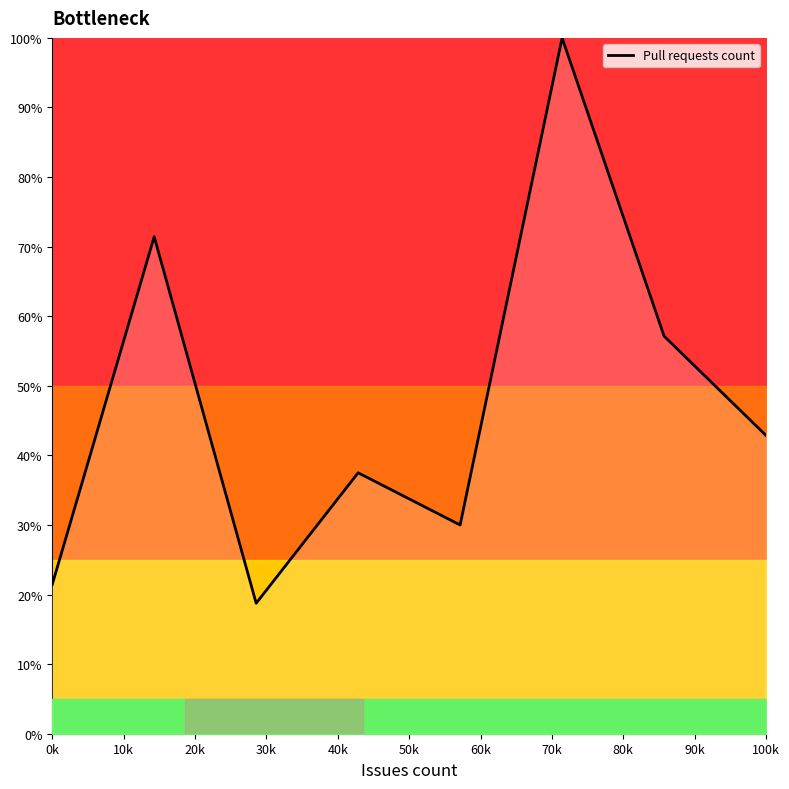

True or false: the data has more than 0 interior local peaks.

True